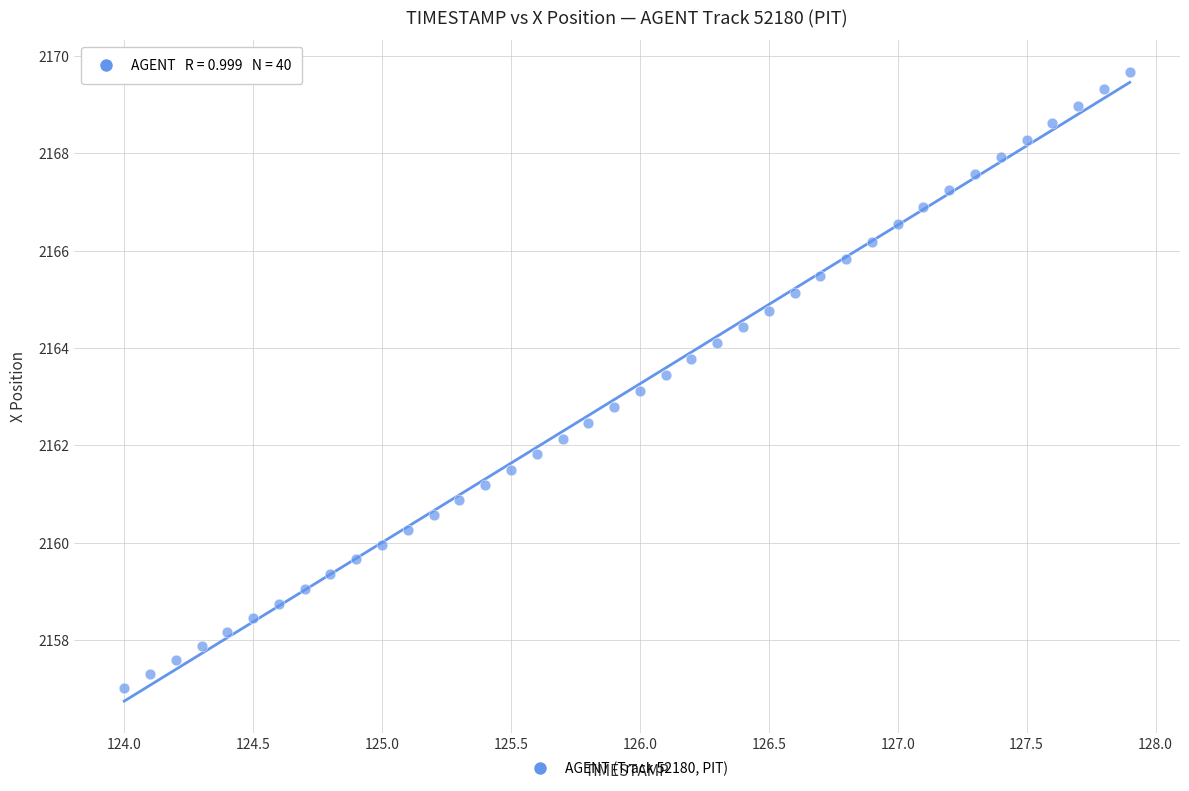

What is the range of Y values (max minus min)?

12.6